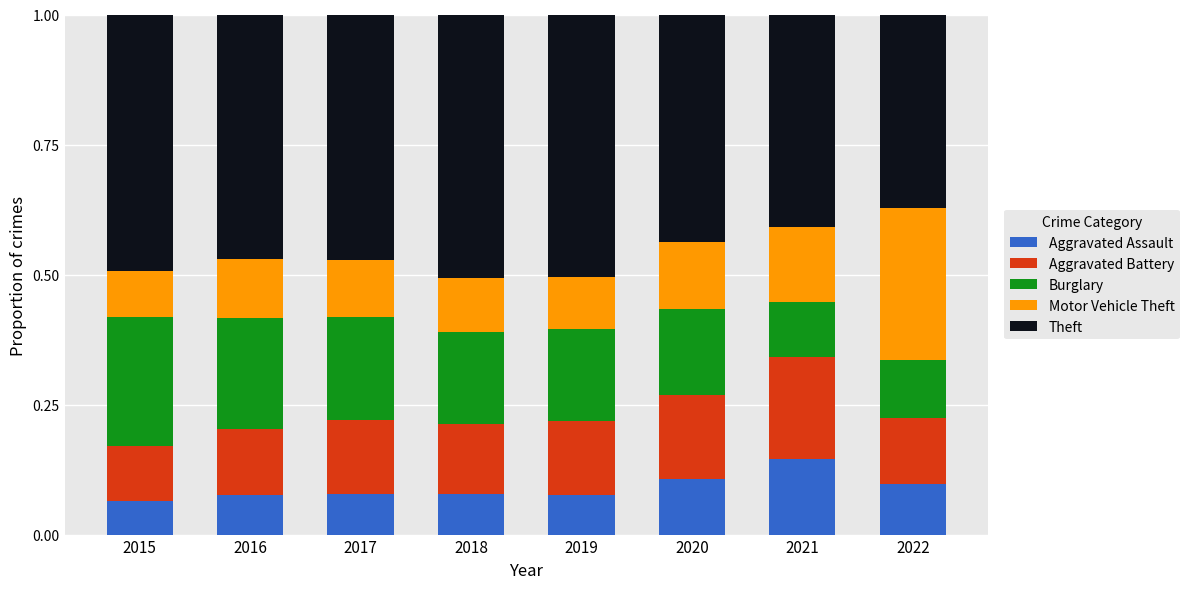

What is the sum of all Aggravated Assault values?

0.7